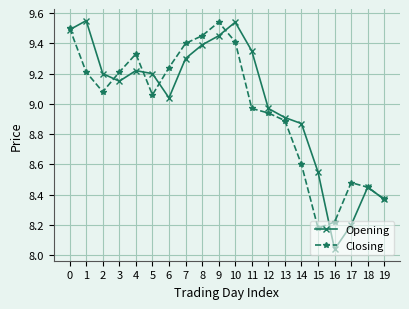

Which label corresponds to the smallest value in the chart?

16